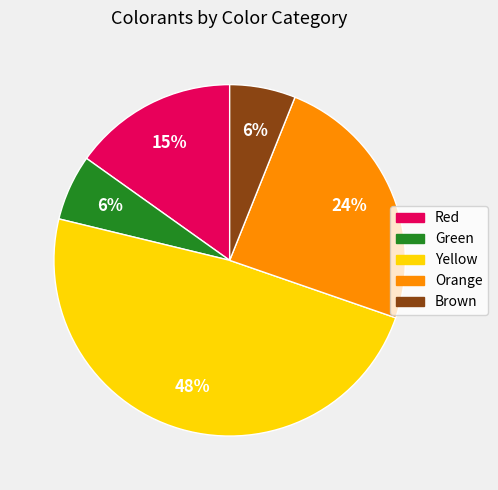

Between Red and Orange, which is larger?

Orange